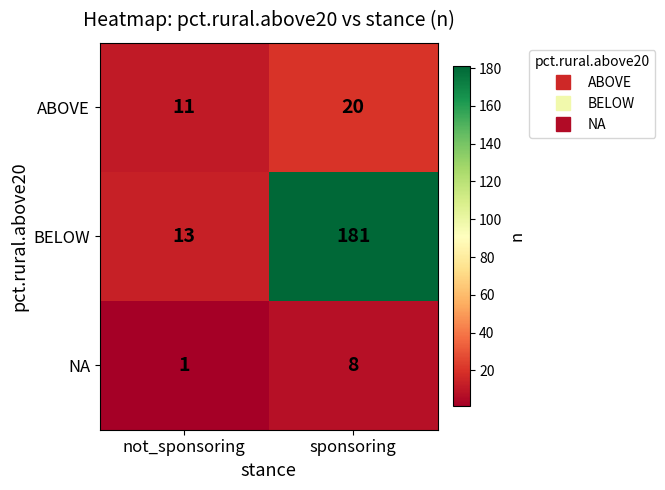

How many categories are shown in the chart?

2